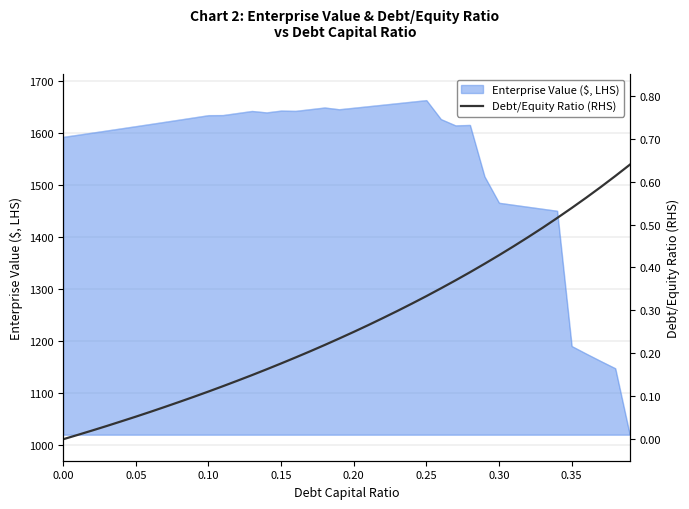

What is the lowest value of the Enterprise Value ($, LHS) series?

1019.8